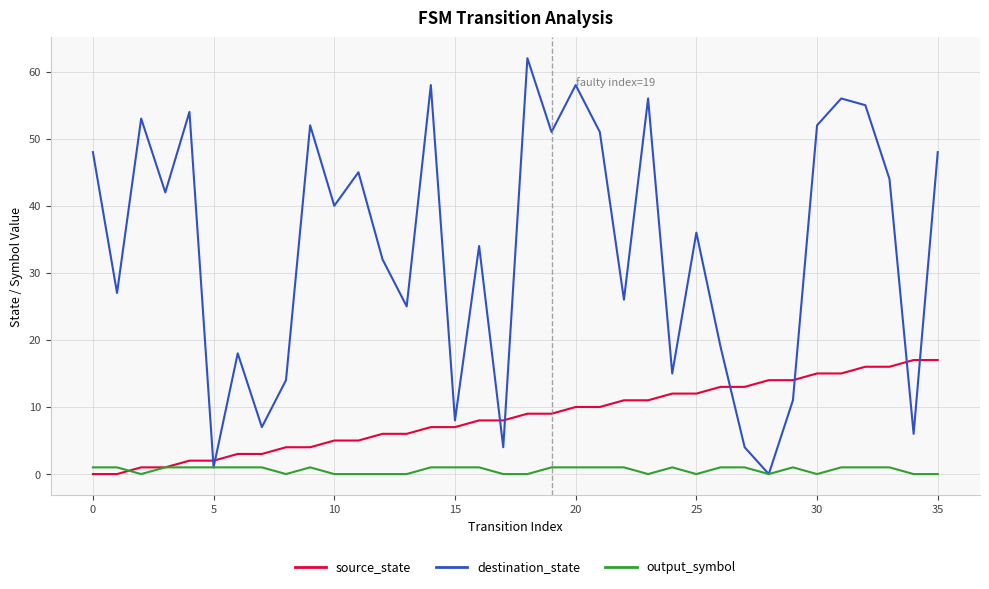

How many values in the destination_state series are below 40?

18